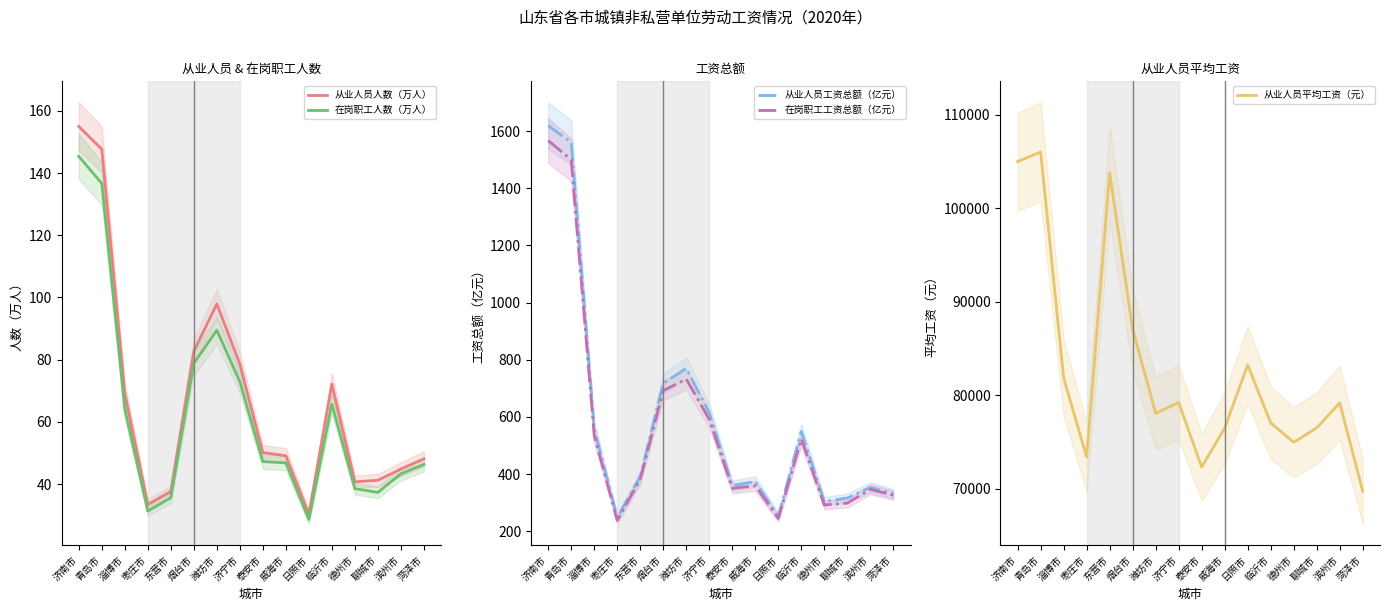

Rank the categories by 从业人员平均工资（元） value from highest to lowest.

青岛市, 济南市, 东营市, 烟台市, 日照市, 淄博市, 济宁市, 滨州市, 潍坊市, 临沂市, 聊城市, 威海市, 德州市, 枣庄市, 泰安市, 菏泽市